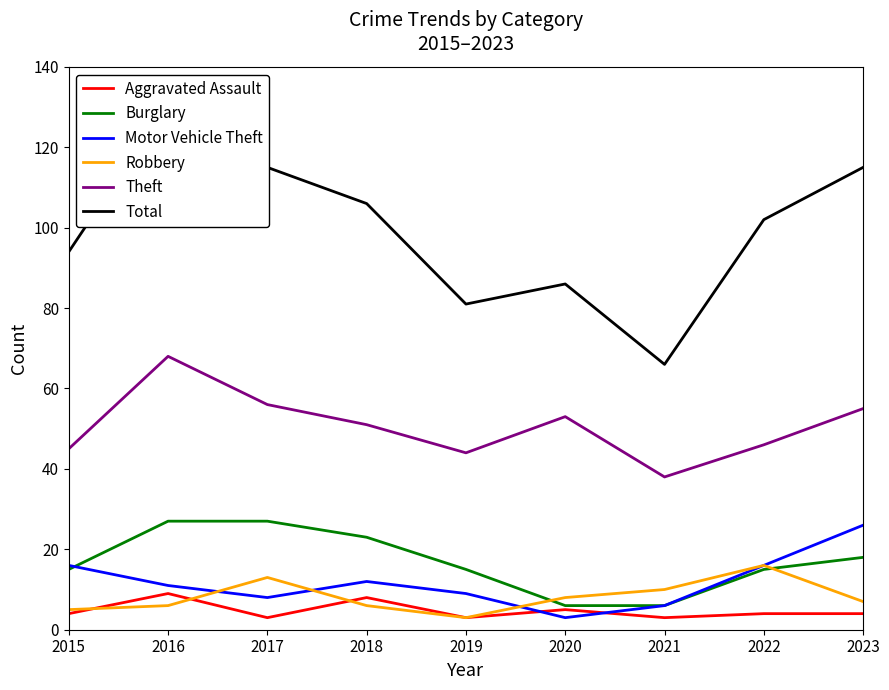

How many categories are shown in the chart?

9